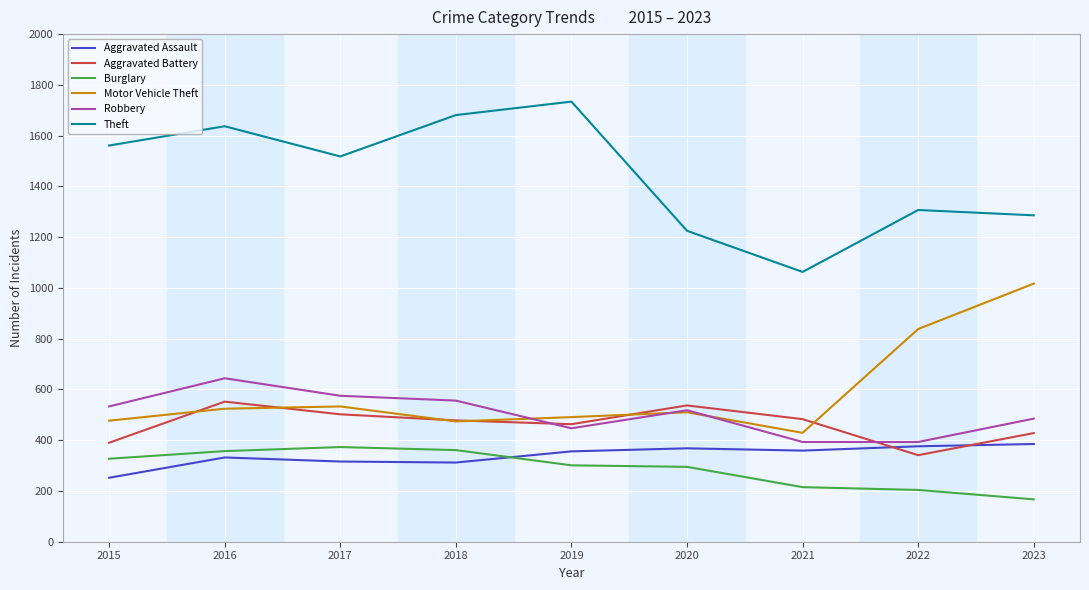

What is the difference between the maximum and minimum values in the Motor Vehicle Theft series?

588